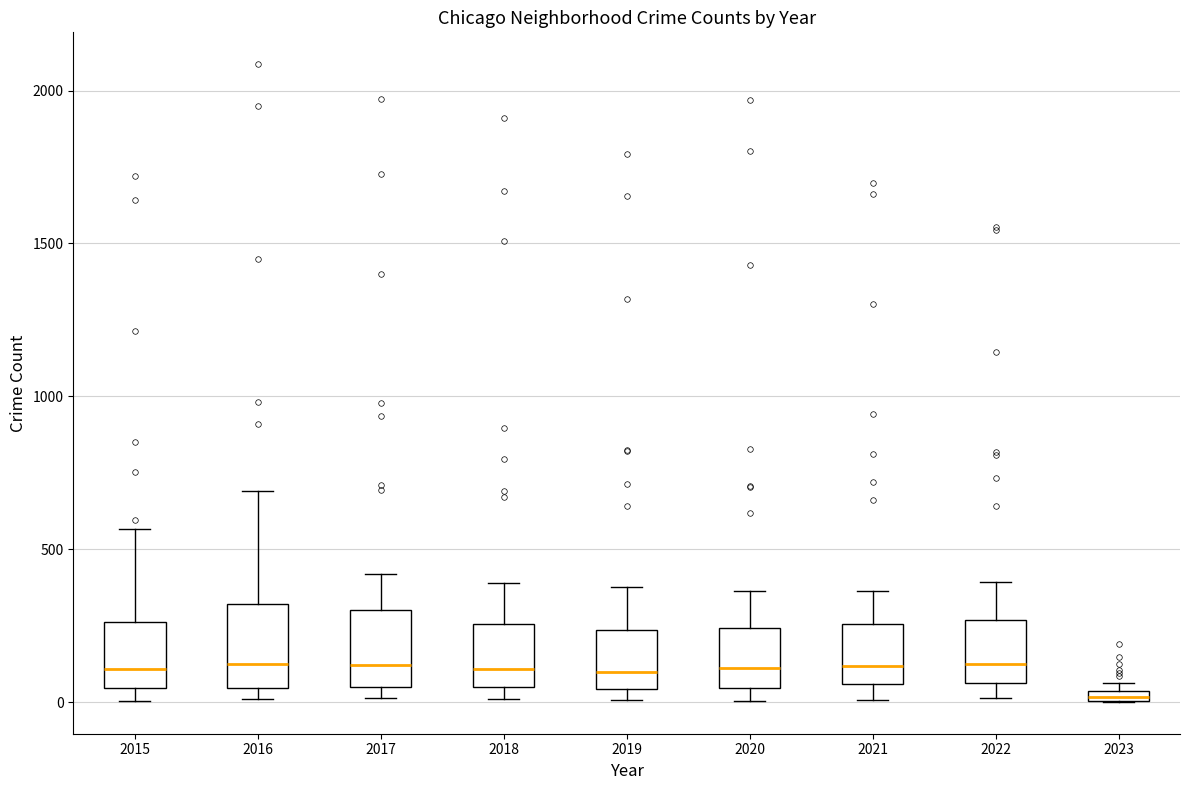

Which box has the lowest median line?

2023